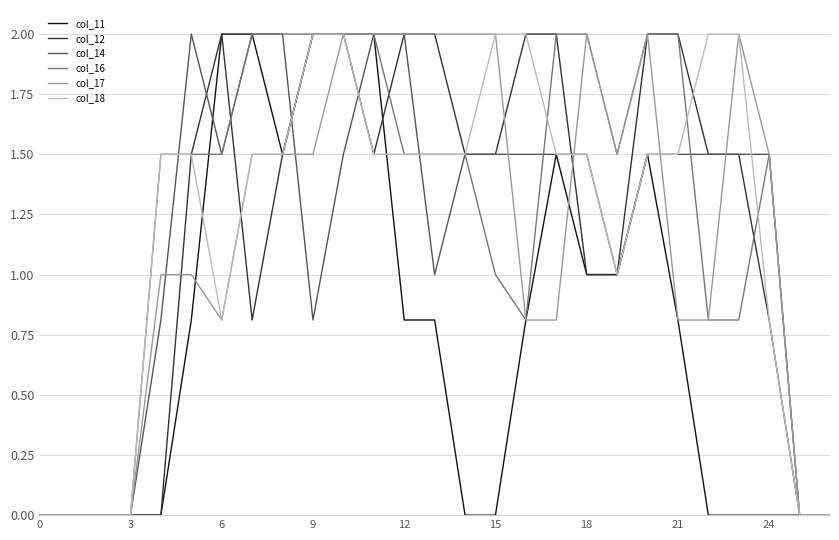

What is the greatest value displayed?

2.0